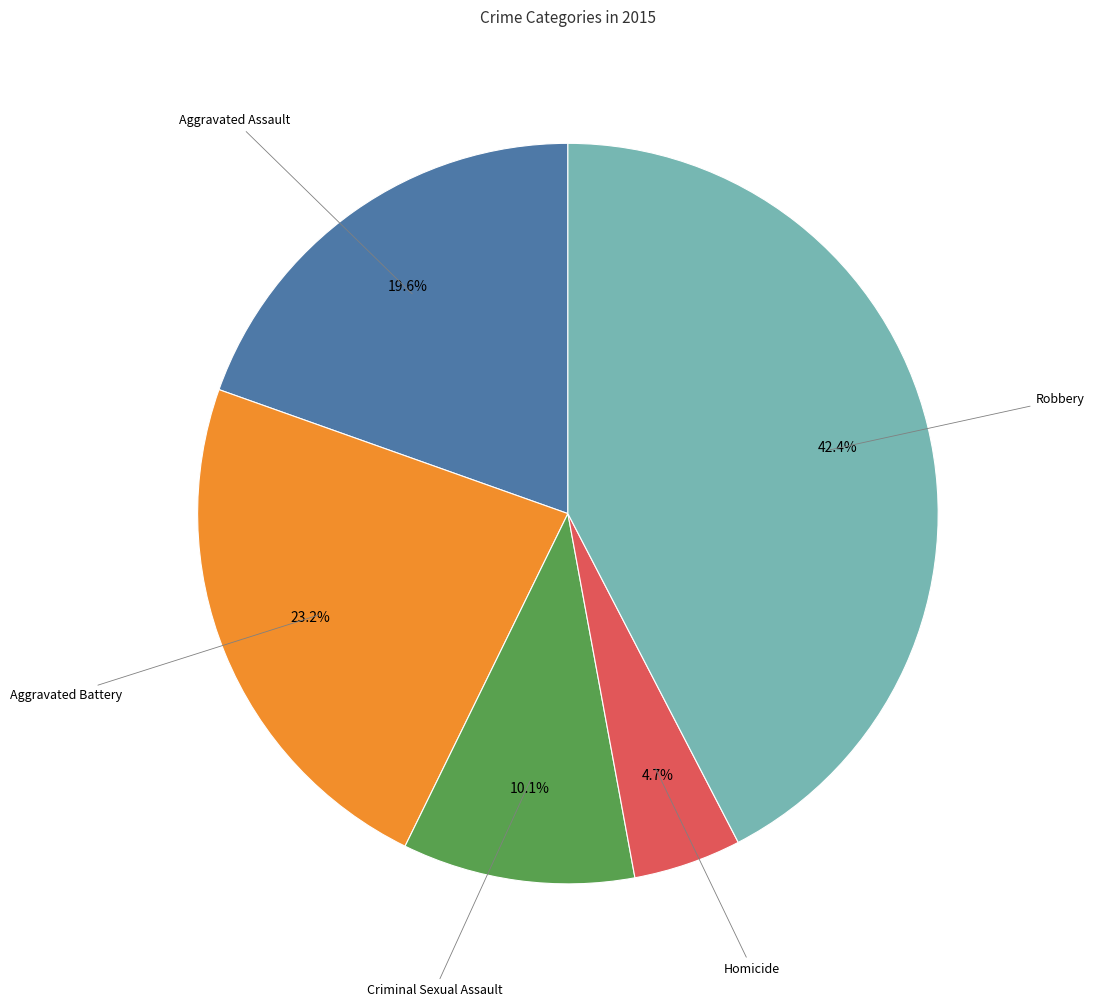

Does any single category account for the majority?

No